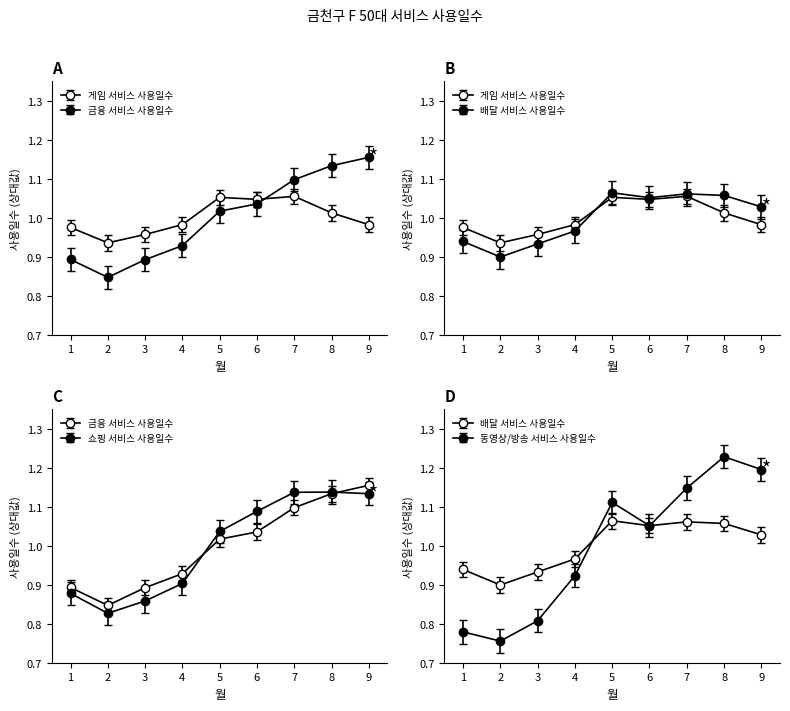

Which series has the largest total across all categories?

금융 서비스 사용일수